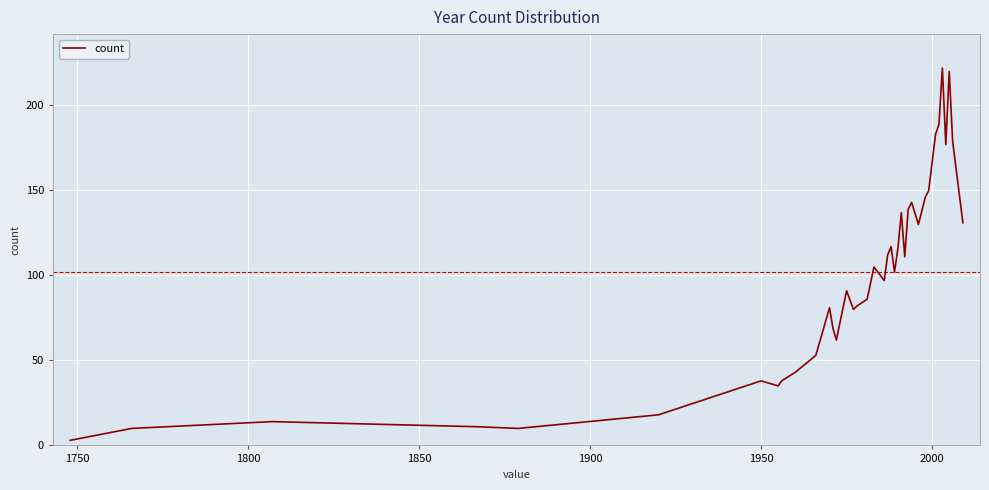

How many series are shown in this chart?

1